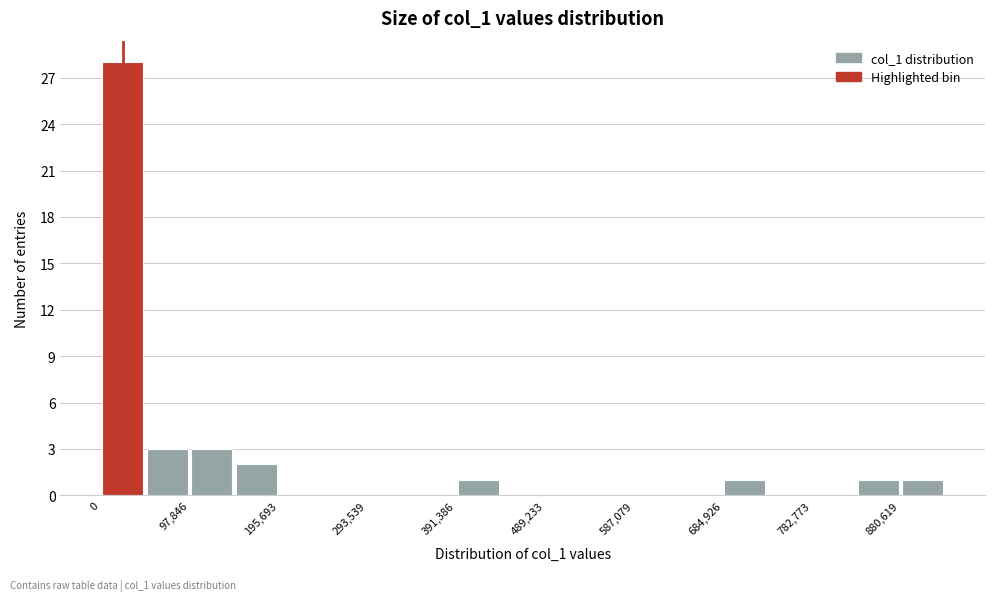

Reading left to right, list every bar in this chart as the range it spans on the x-axis followed by its height. Neither the bar edges nor the heights are printed on the chart, so give them approximately, as read against the axes.

0 to 50000: 28
50000 to 100000: 3
100000 to 150000: 3
150000 to 200000: 2
200000 to 240000: 0
240000 to 290000: 0
290000 to 340000: 0
340000 to 390000: 0
390000 to 440000: 1
440000 to 490000: 0
490000 to 540000: 0
540000 to 590000: 0
590000 to 640000: 0
640000 to 680000: 0
680000 to 730000: 1
730000 to 780000: 0
780000 to 830000: 0
830000 to 880000: 1
880000 to 930000: 1